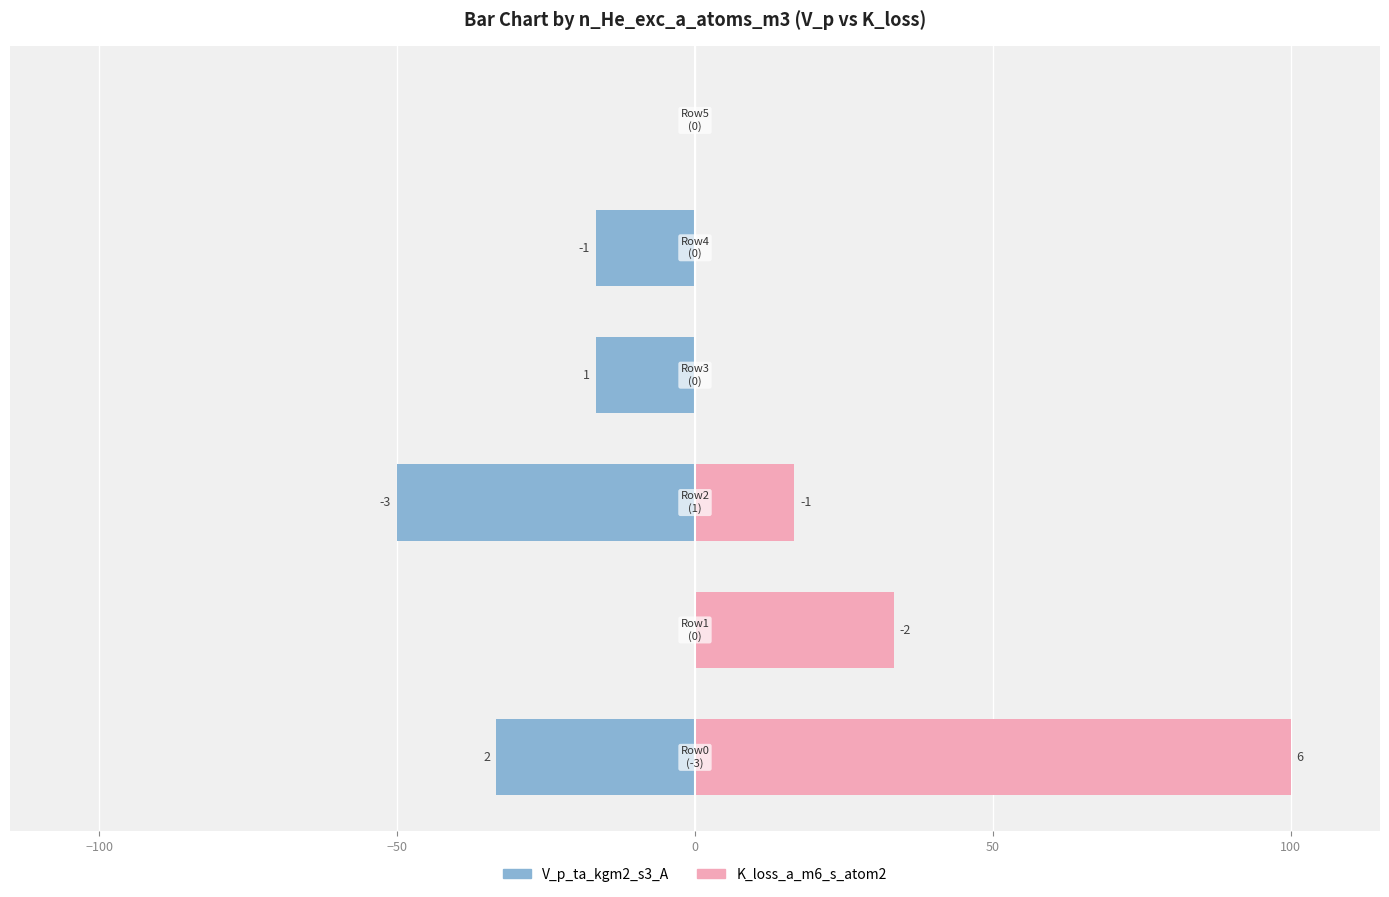

What are all the series names shown in the legend?

V_p_ta_kgm2_s3_A, K_loss_a_m6_s_atom2